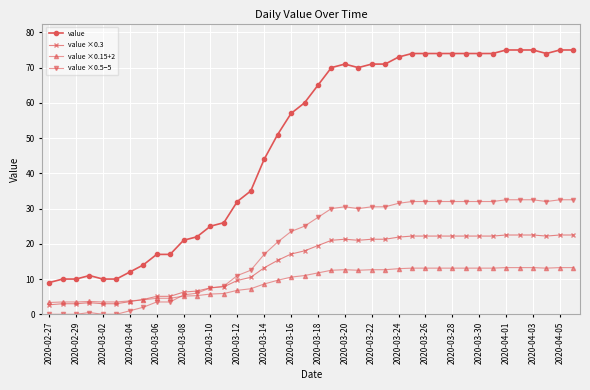

True or false: value ×0.5−5 and value ×0.15+2 cross at least once.

True